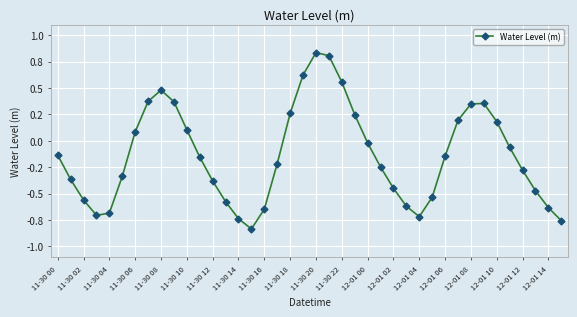

What is the sum of all values?

-5.4